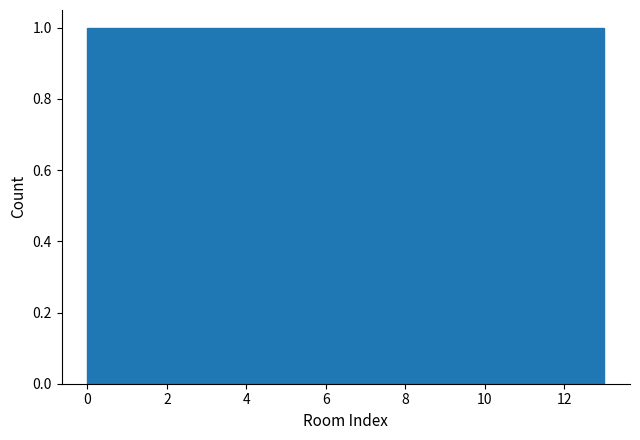

What is the height of the bar covering 0.0 to 1.0 on the x-axis? Neither the bar edges nor the heights are printed on the chart, so give them approximately, as read against the axes.

1